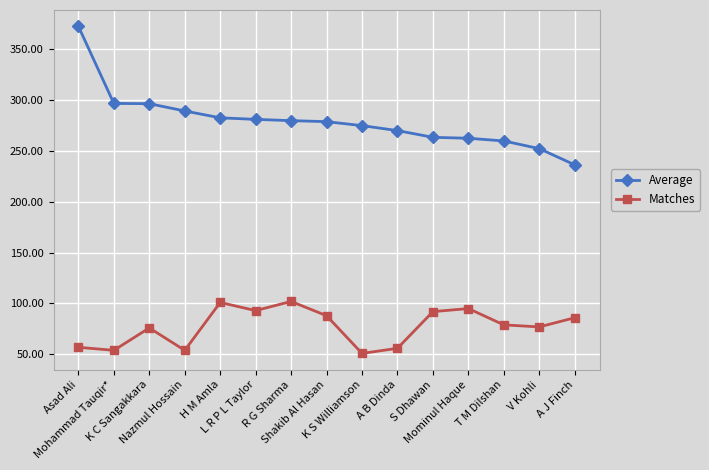

In Matches, how many points are higher than both neighbors (excluding endpoints)?

4